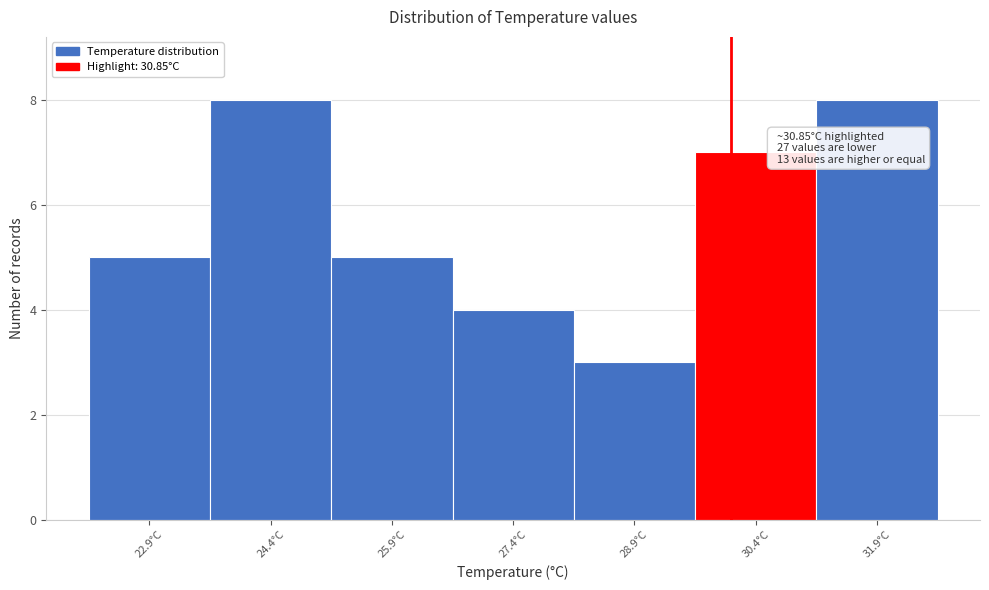

Reading right to left, extract all data points from this chart.

8	7	3	4	5	8	5